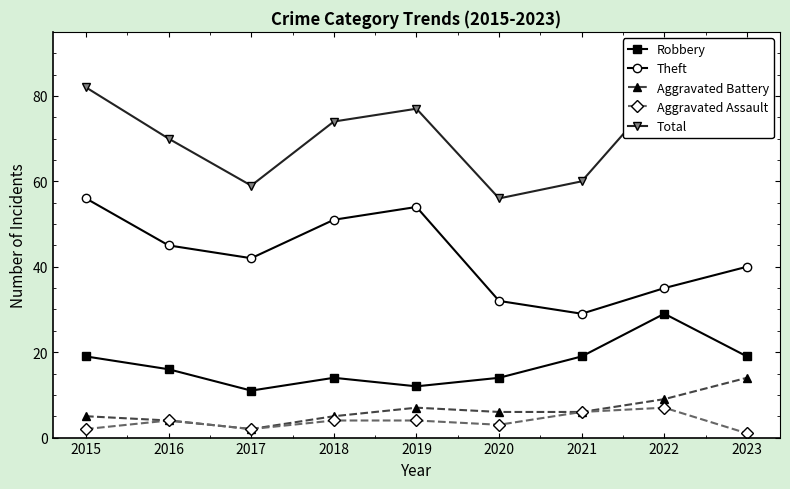

What are all the series names shown in the legend?

Robbery, Theft, Aggravated Battery, Aggravated Assault, Total